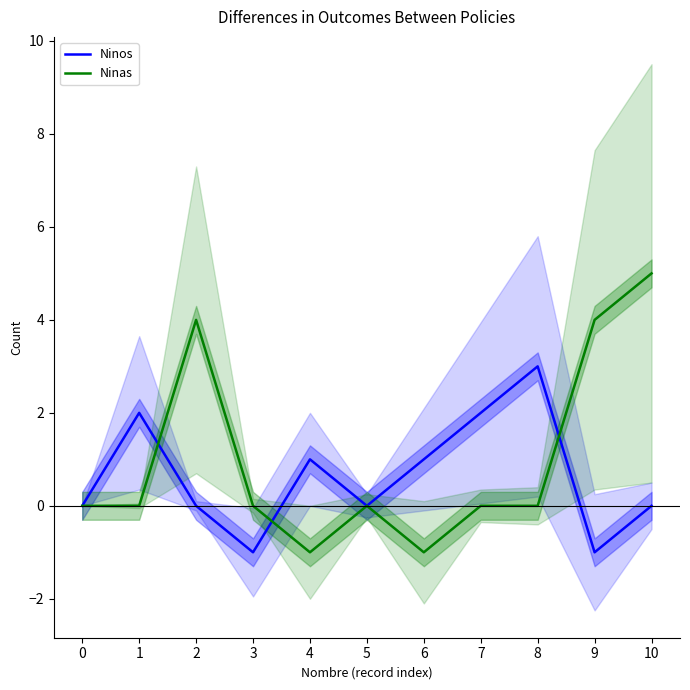

How many interior local peaks does the Ninos series have?

3